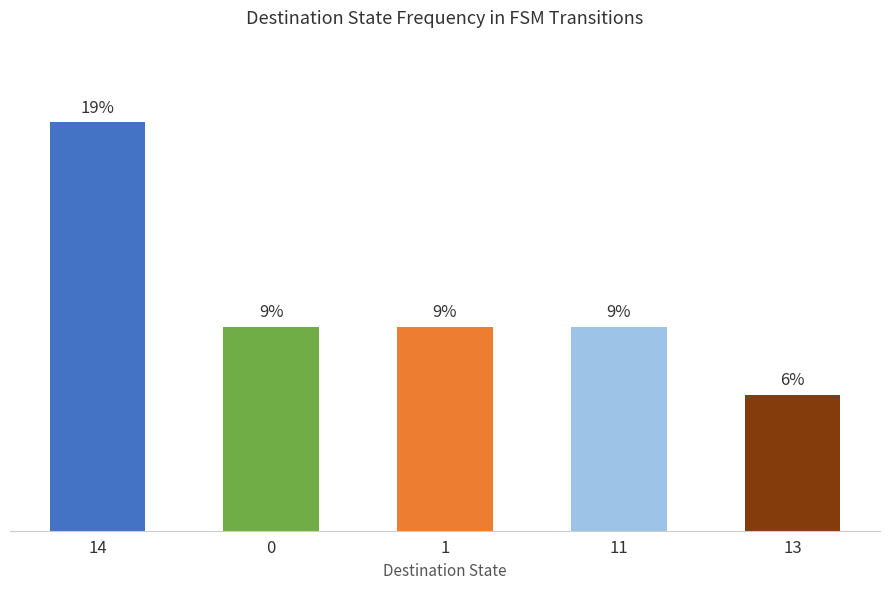

Rank the categories by value from highest to lowest.

14, 0, 1, 11, 13